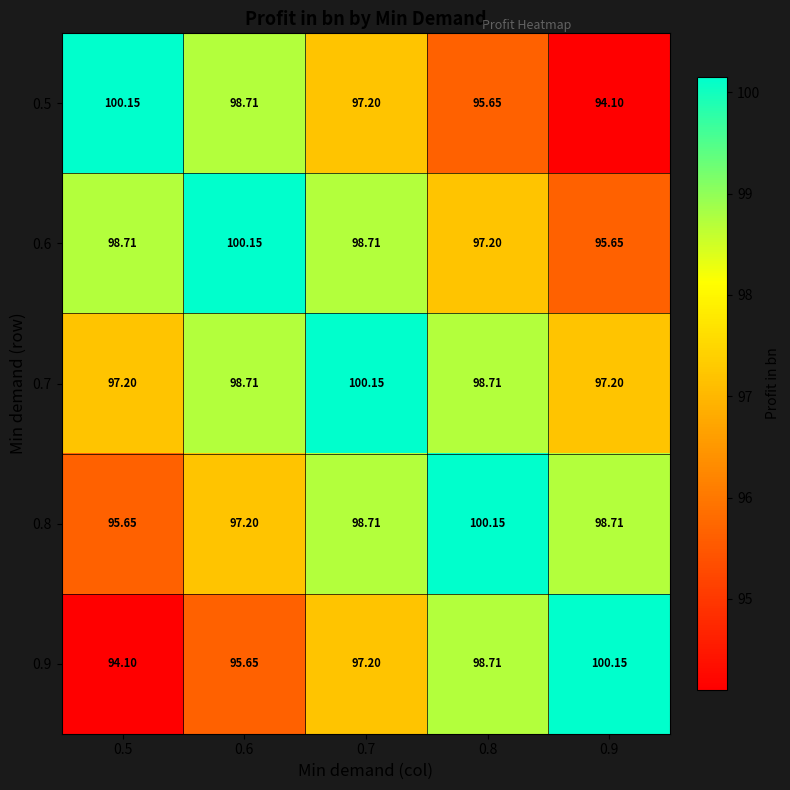

Is the value of 0.6 at 0.8 greater than the value of 0.8 at 0.7?

No